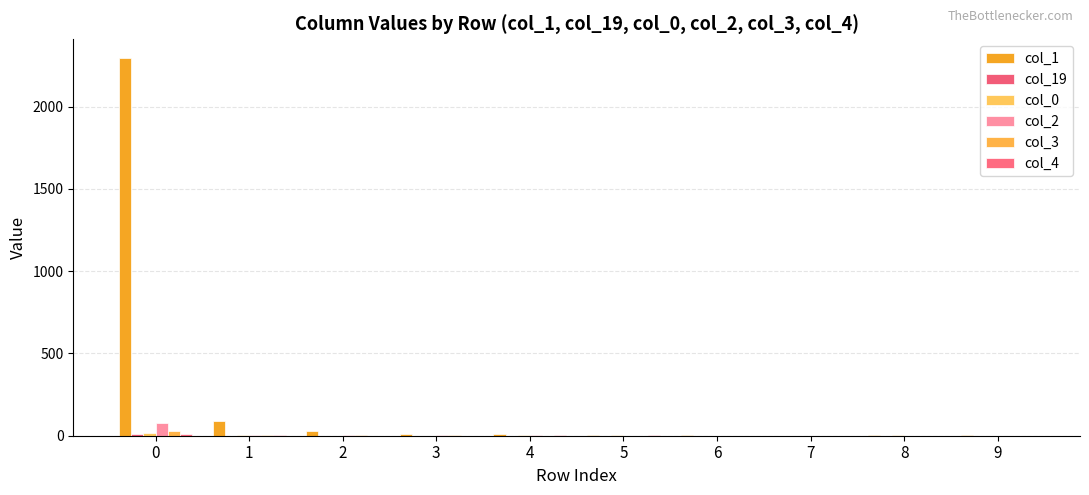

List the labels in order of col_4 value, smallest first.

6, 7, 8, 9, 2, 3, 4, 5, 1, 0